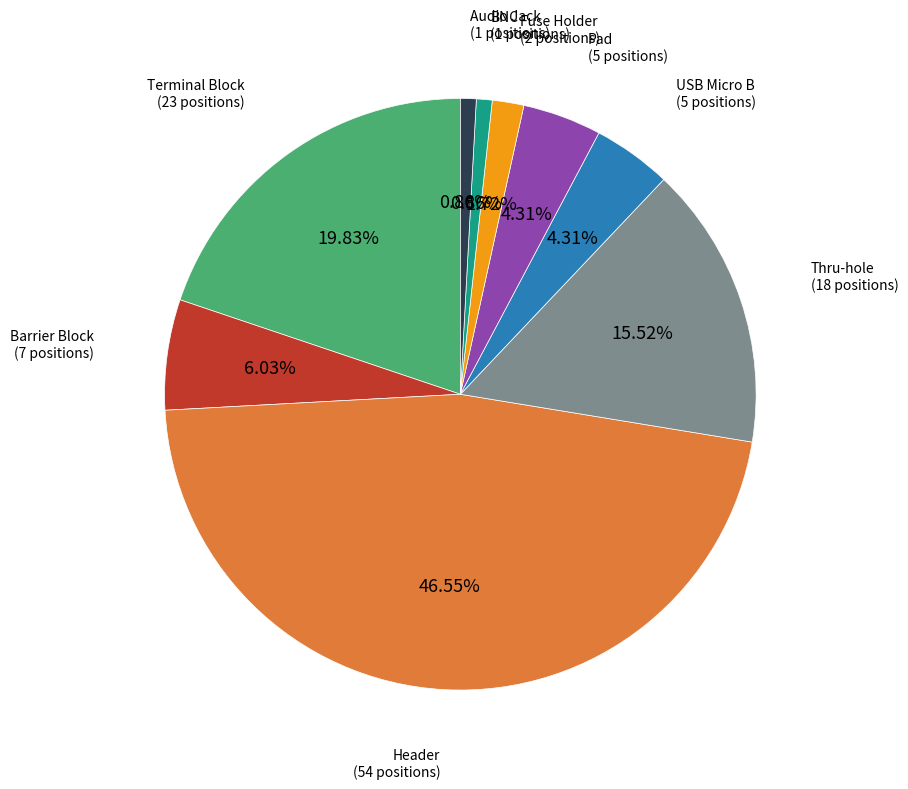

Is there a majority slice in this chart?

No